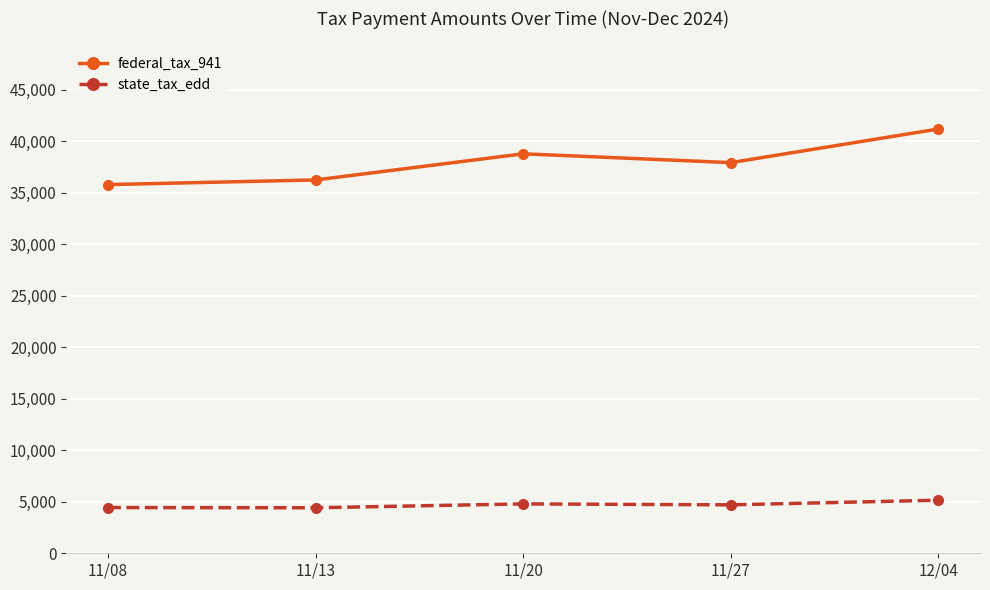

Is it true that federal_tax_941 equals 58263.0 at 11/08?

False